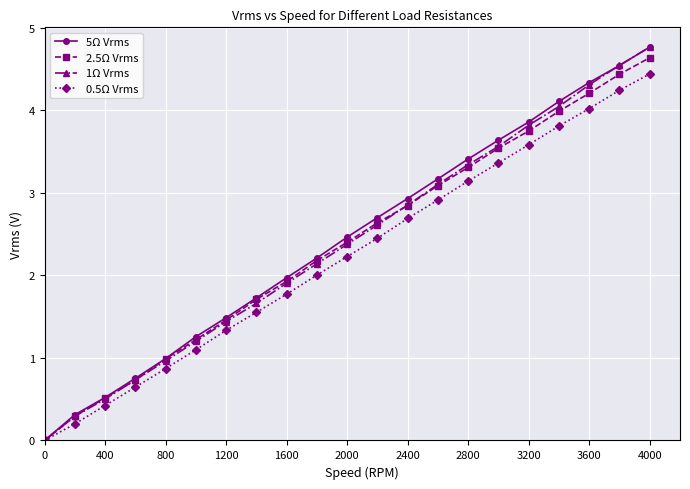

What is the value of the 2.5Ω Vrms point at the 15th from the left?

3.3